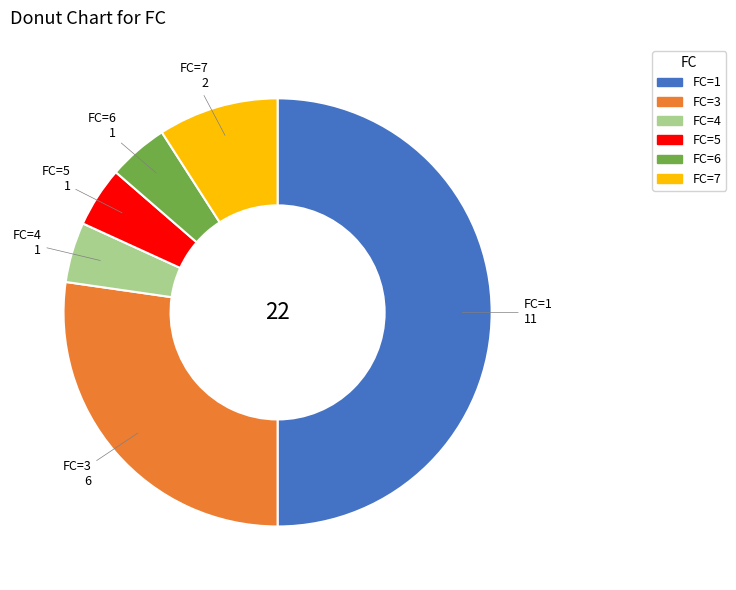

Is the sum of FC=4 and FC=5 greater than half?

No